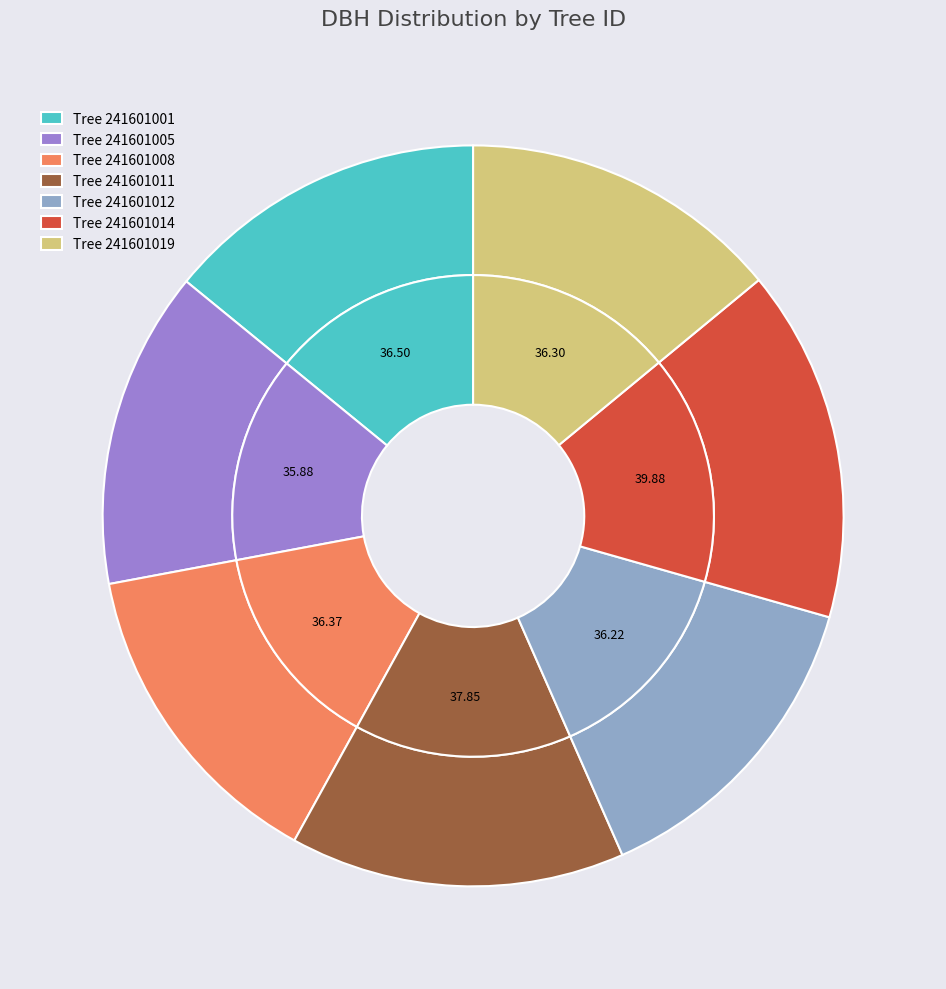

Which slice is the smallest?

241601005